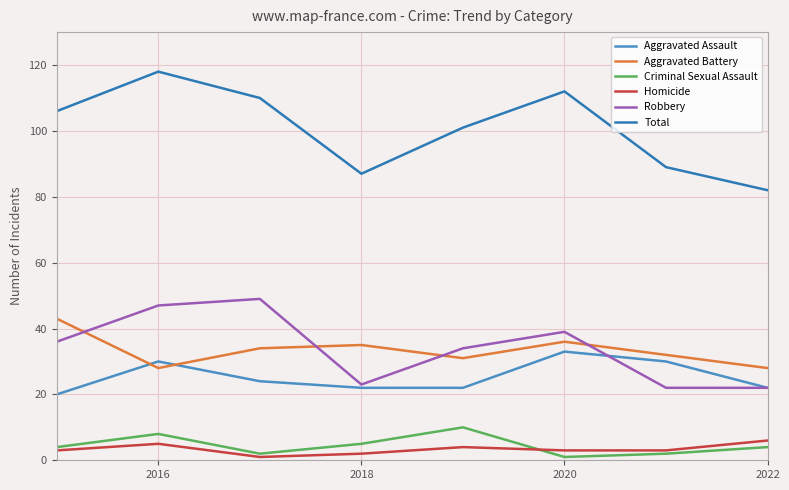

True or false: Aggravated Assault and Criminal Sexual Assault intersect in this chart.

False